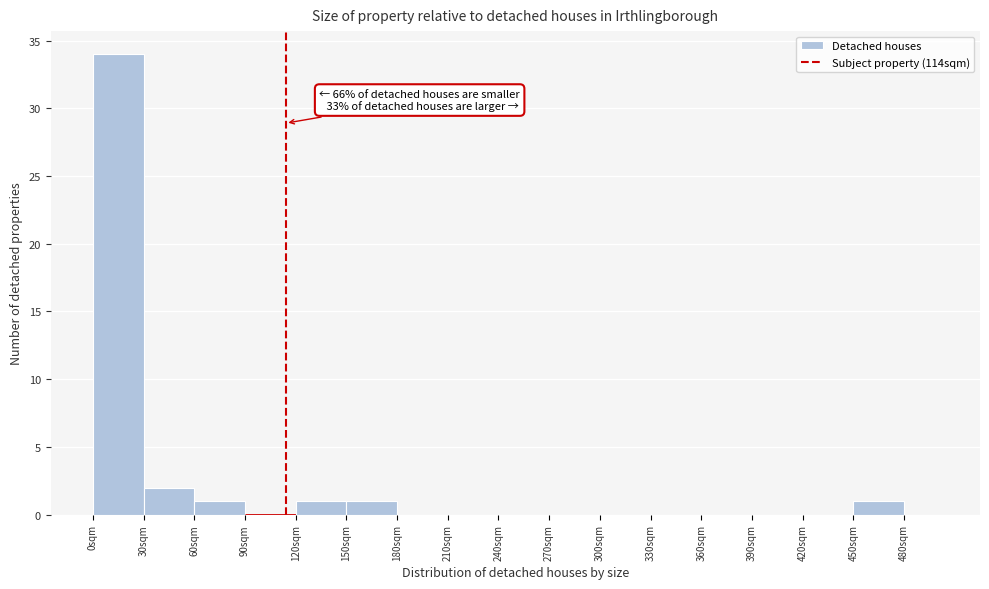

Which range on the x-axis has the tallest bar?

0 to 30